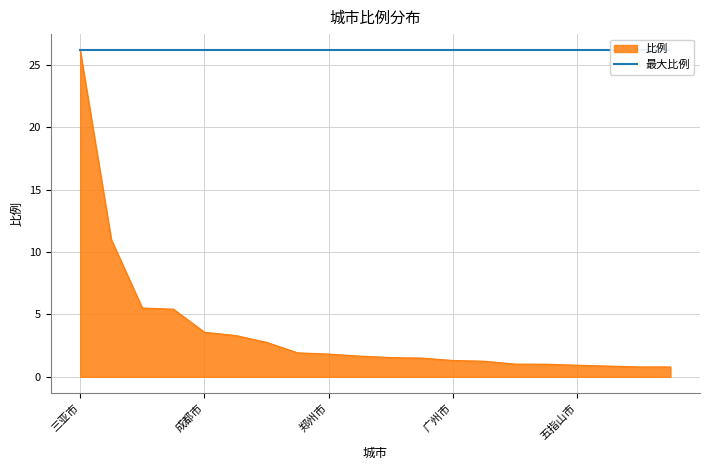

Which label corresponds to the smallest value in the chart?

儋州市